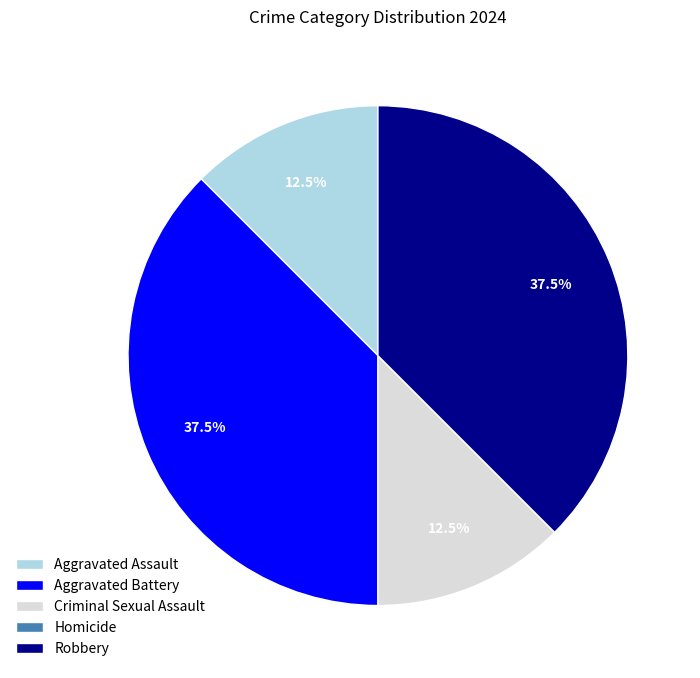

Combined, what portion of the pie is Aggravated Battery and Aggravated Assault?

50.0%